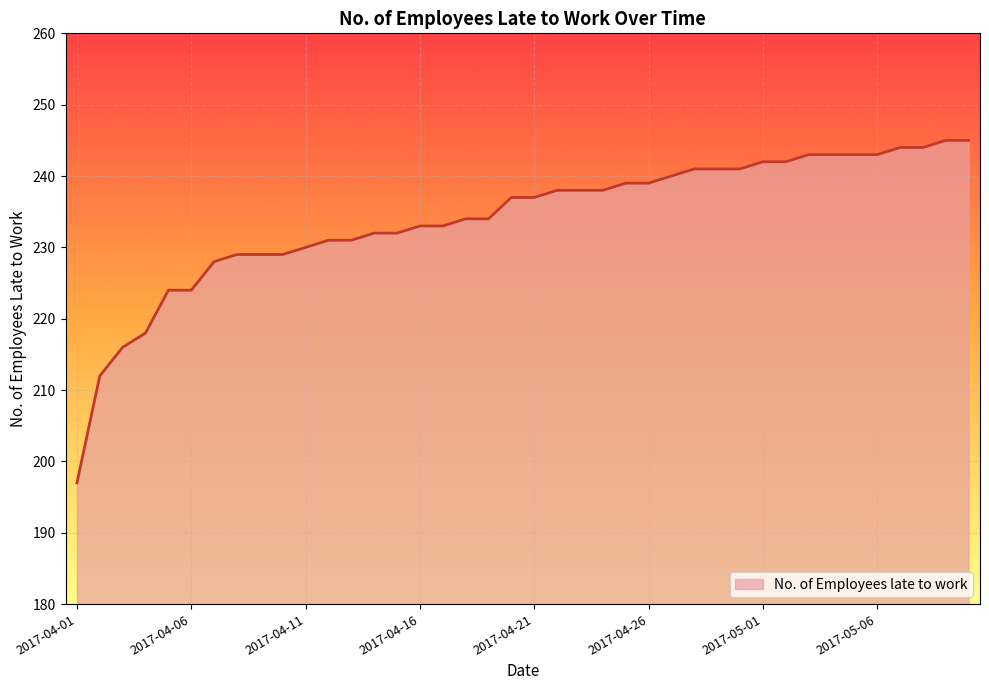

What is the smallest value displayed?

197